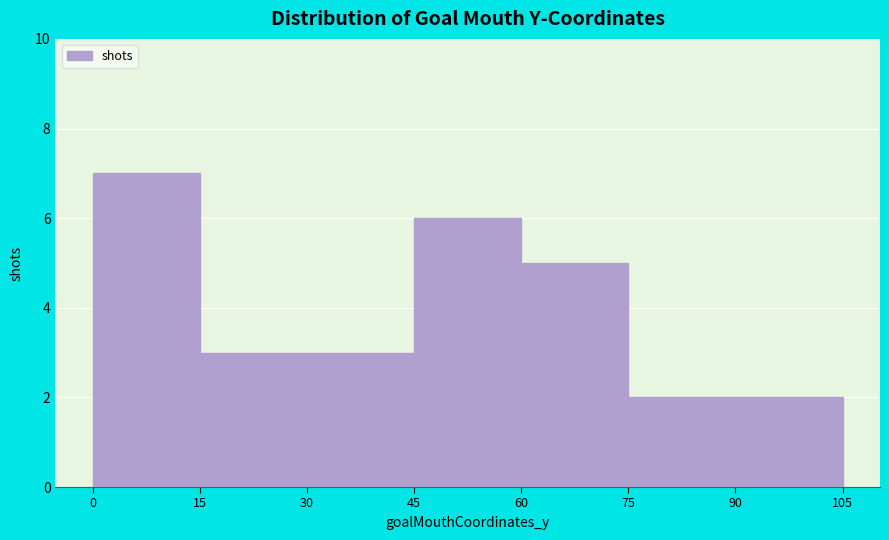

Over which range of the x-axis is the bar tallest?

0 to 15